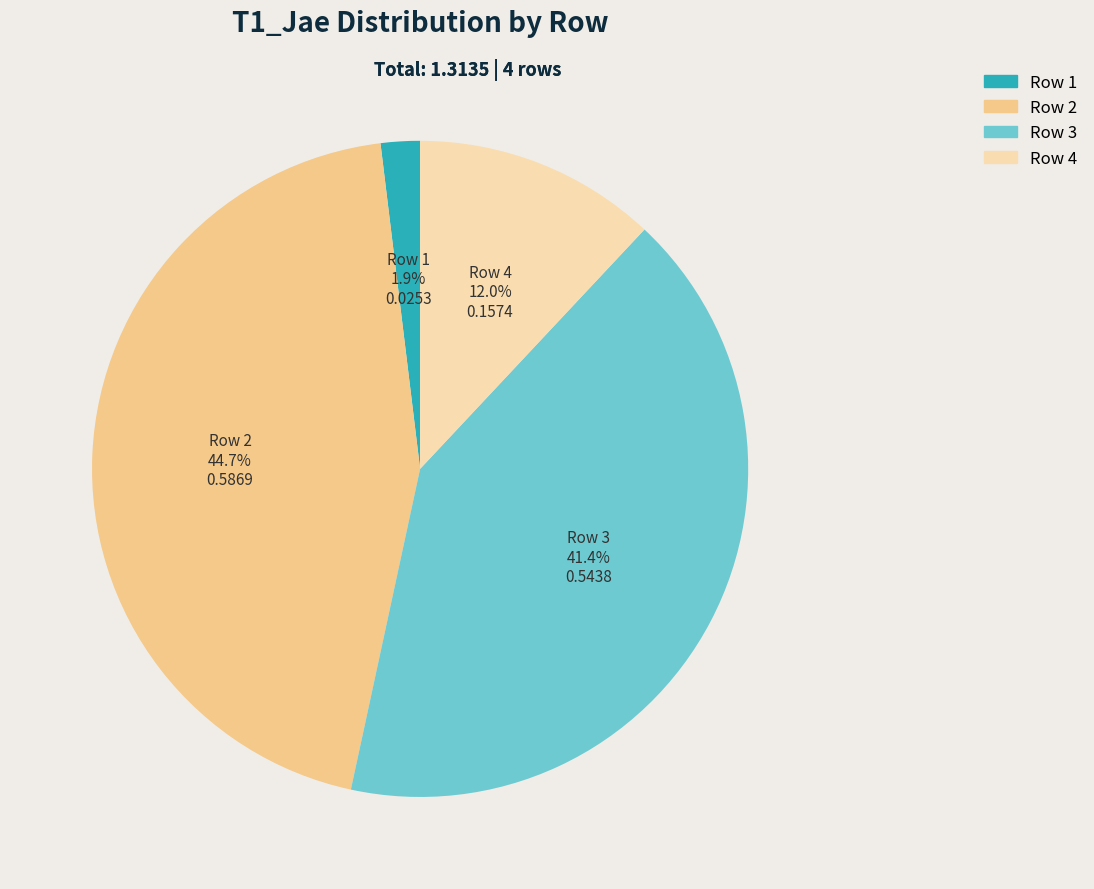

Is there any slice that represents more than half of the pie?

No